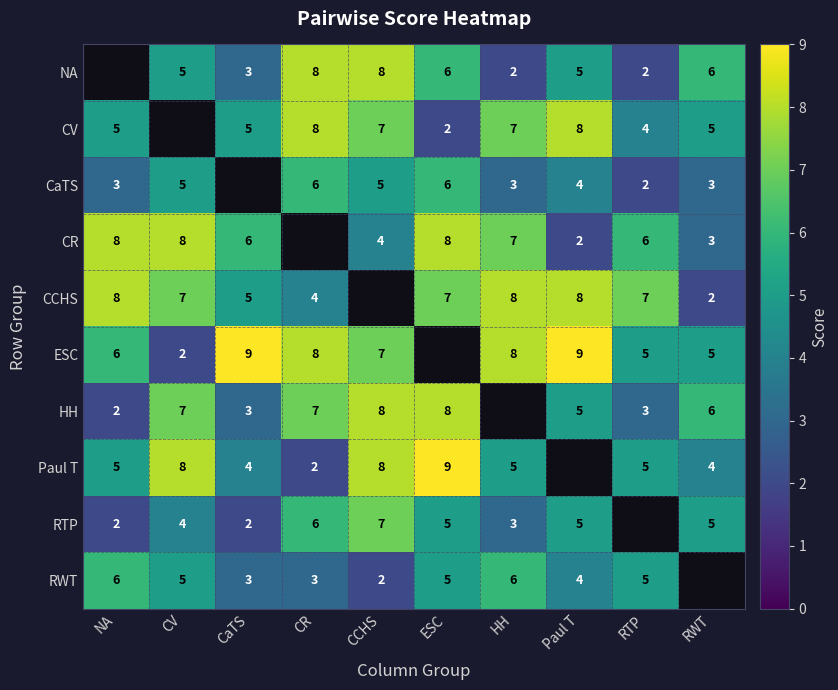

The value of RWT at NA is 6. True or false?

True